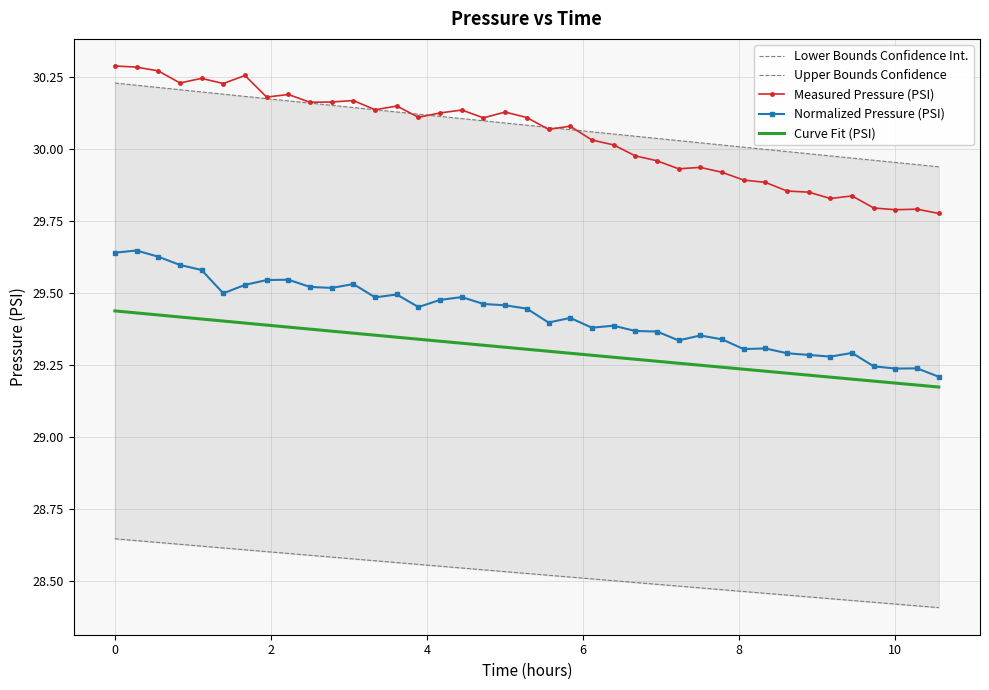

True or false: Normalized Pressure (PSI) has more than 0 points higher than both neighbors.

True